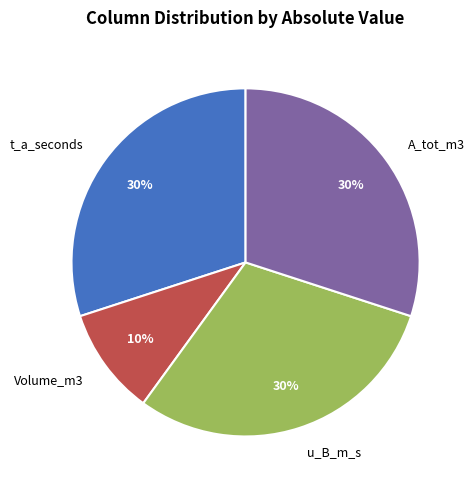

Is there a majority slice in this chart?

No